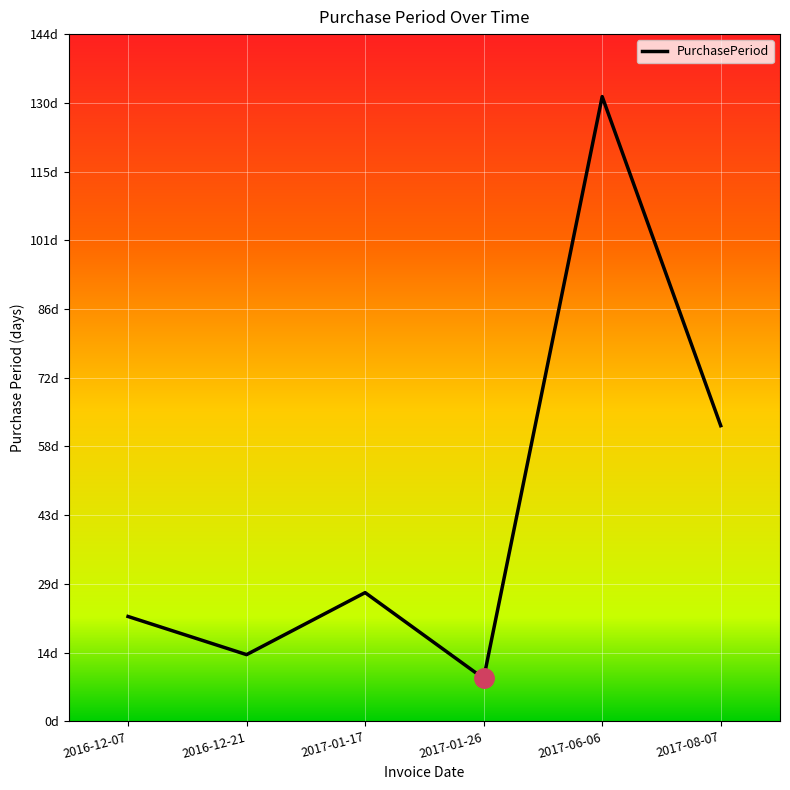

Does the chart have visible grid lines?

Yes